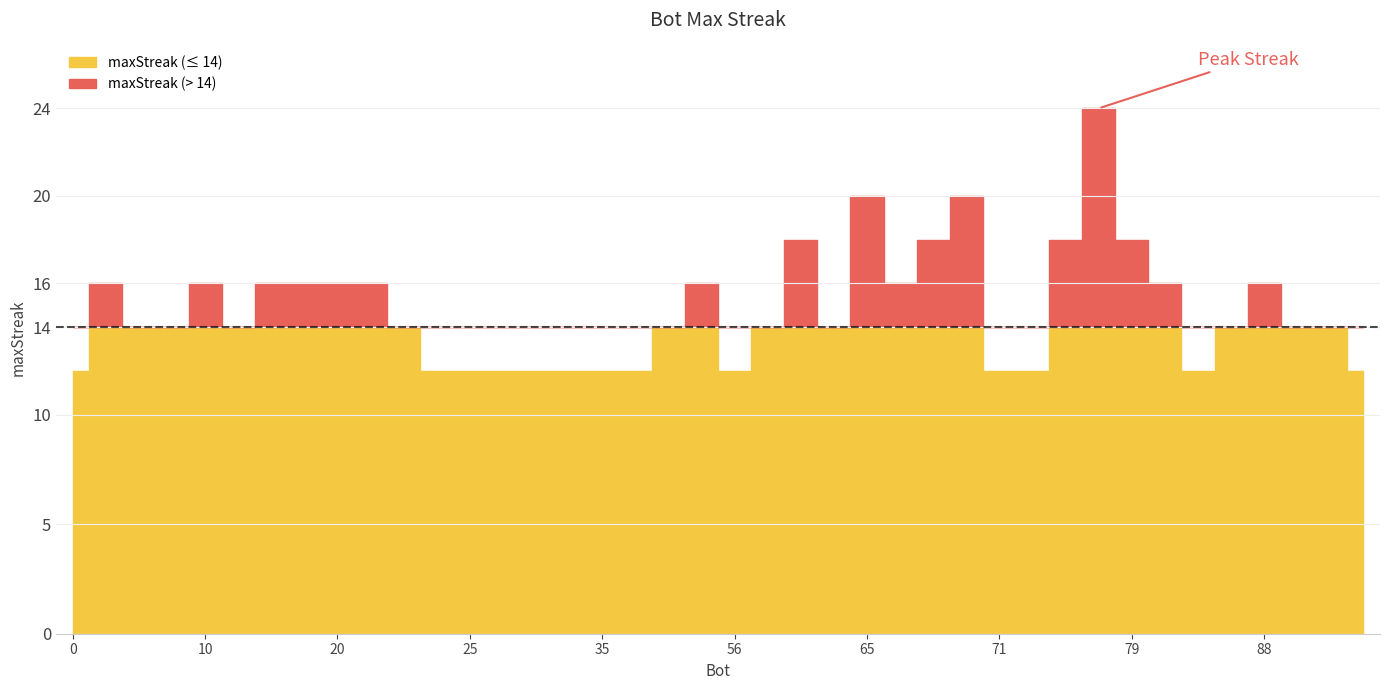

Reading left to right, what are all the values shown in this chart?

0=12	2=16	3=14	5=14	10=16	12=14	15=16	18=16	20=16	21=16	22=14	24=12	25=12	27=12	31=12	32=12	35=12	37=12	43=14	54=16	56=12	58=14	60=18	63=14	65=20	67=16	69=18	70=20	71=12	75=12	76=18	77=24	79=18	85=16	86=12	87=14	88=16	93=14	99=14	101=12